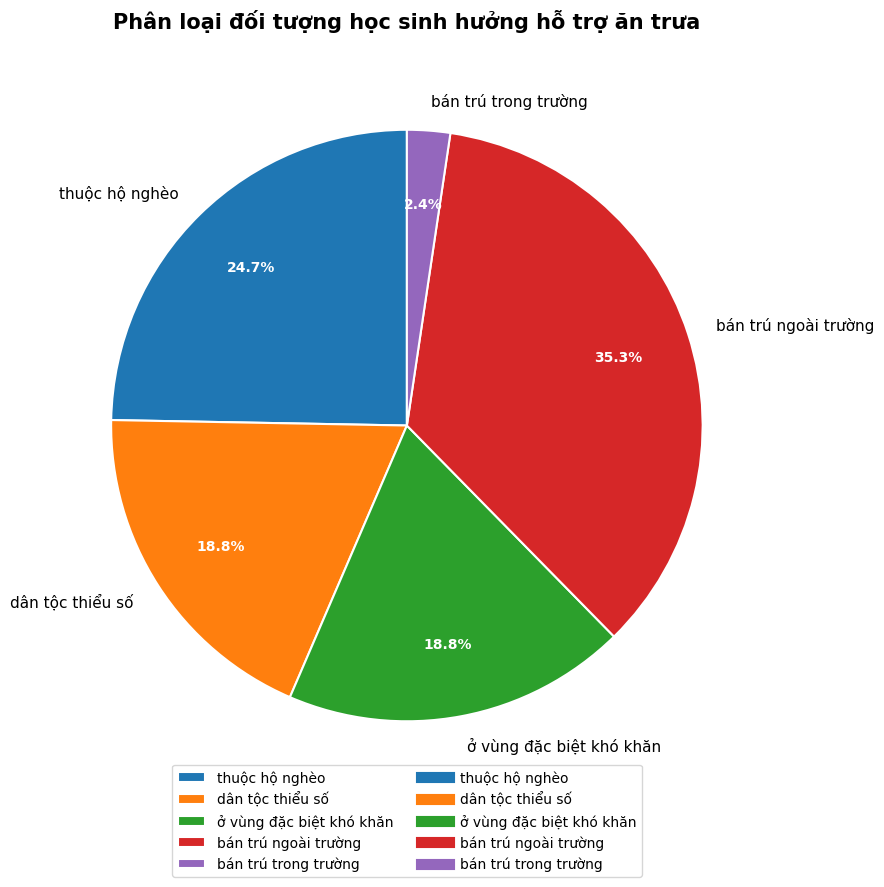

Is dân tộc thiểu số the majority of the pie?

No